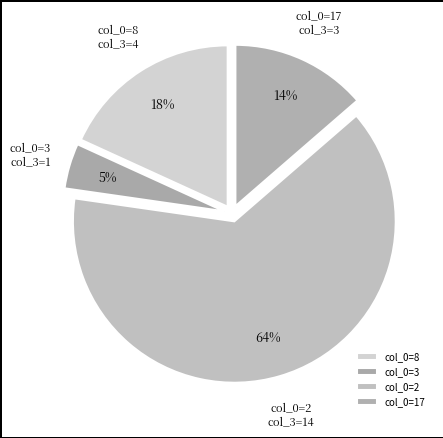

How many segments does this pie chart have?

4